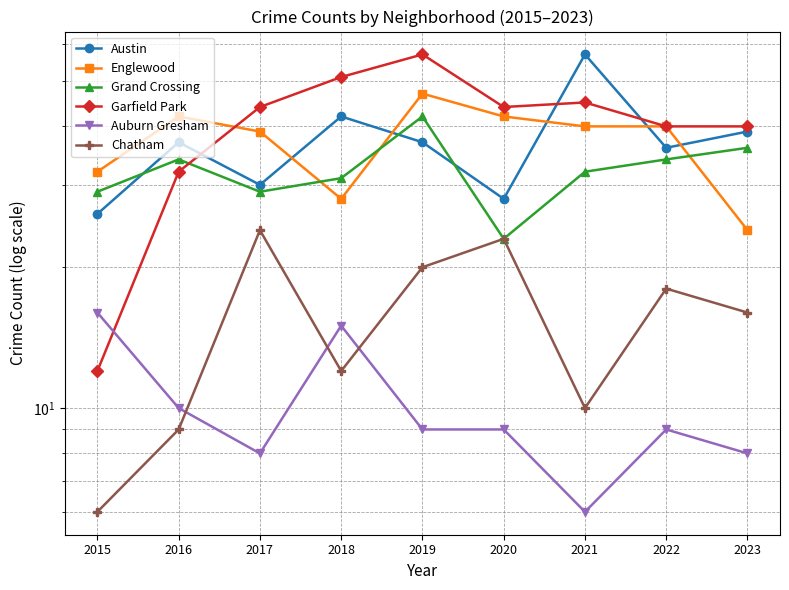

Reading left to right, transcribe all the data shown in this chart.

Austin: 26	37	30	42	37	28	57	36	39
Englewood: 32	42	39	28	47	42	40	40	24
Grand Crossing: 29	34	29	31	42	23	32	34	36
Garfield Park: 12	32	44	51	57	44	45	40	40
Auburn Gresham: 16	10	8	15	9	9	6	9	8
Chatham: 6	9	24	12	20	23	10	18	16